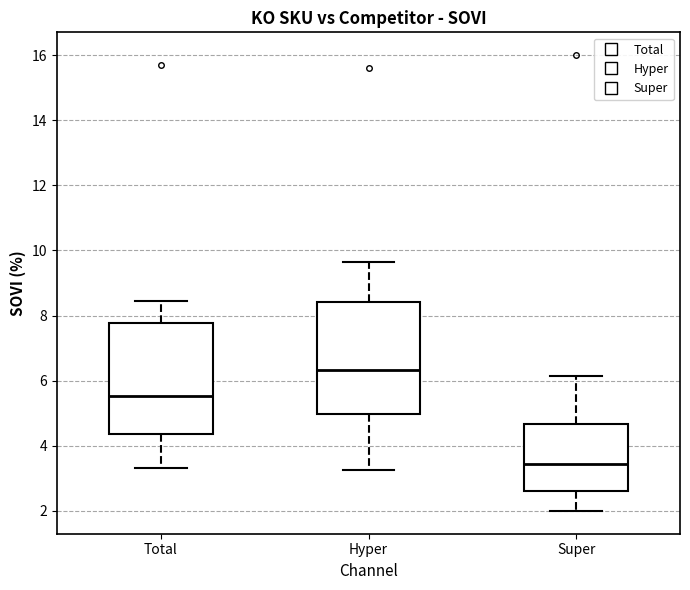

Reading left to right, read every box against the y-axis: the position of its median line, the range the box covers, and the ends of its whiskers. The values are not printed on the chart, so give them approximately, as read against the axis.

Total: median 5.6, box 4.4 to 7.8, whiskers 3.4 to 8.4
Hyper: median 6.4, box 5.0 to 8.4, whiskers 3.2 to 9.6
Super: median 3.4, box 2.6 to 4.6, whiskers 2.0 to 6.2